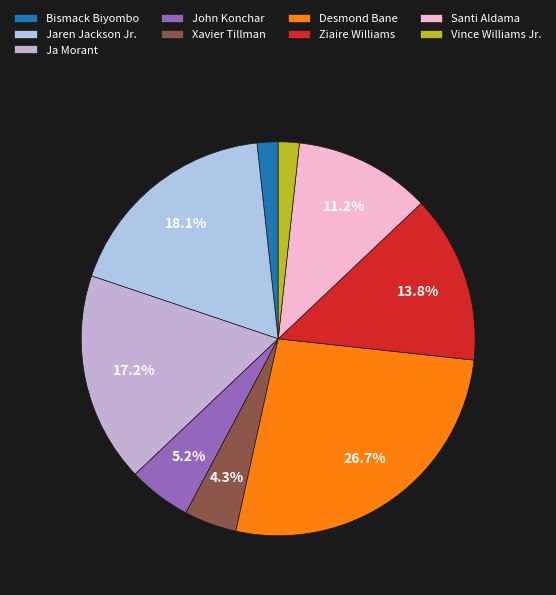

Does Bismack Biyombo account for over 50% of the chart?

No